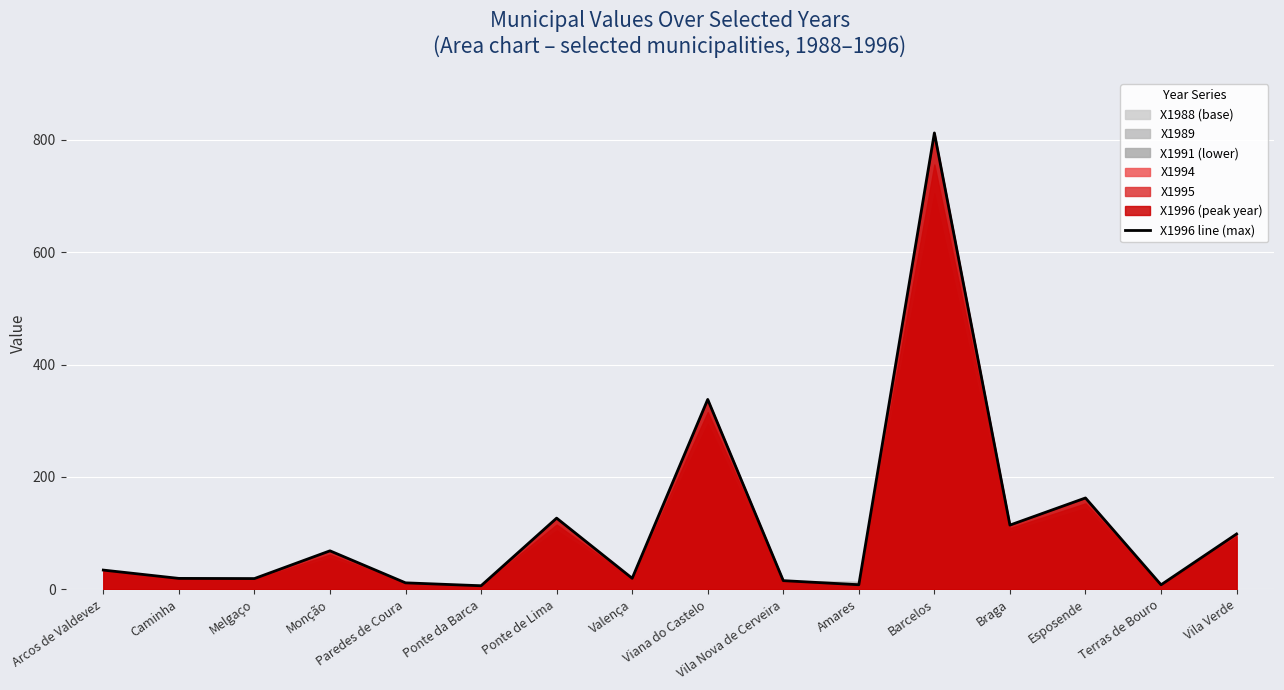

What is the value of the 1st point from the left?

34.2